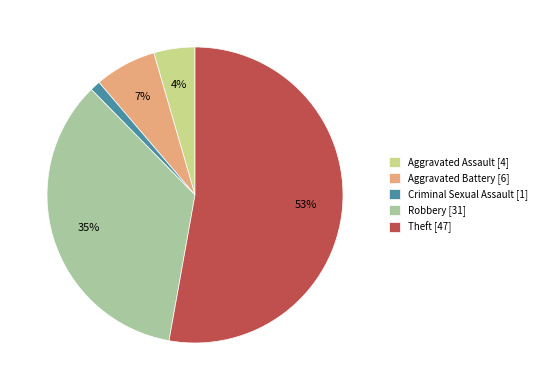

Which has a higher value, Criminal Sexual Assault [1] or Robbery [31]?

Robbery [31]